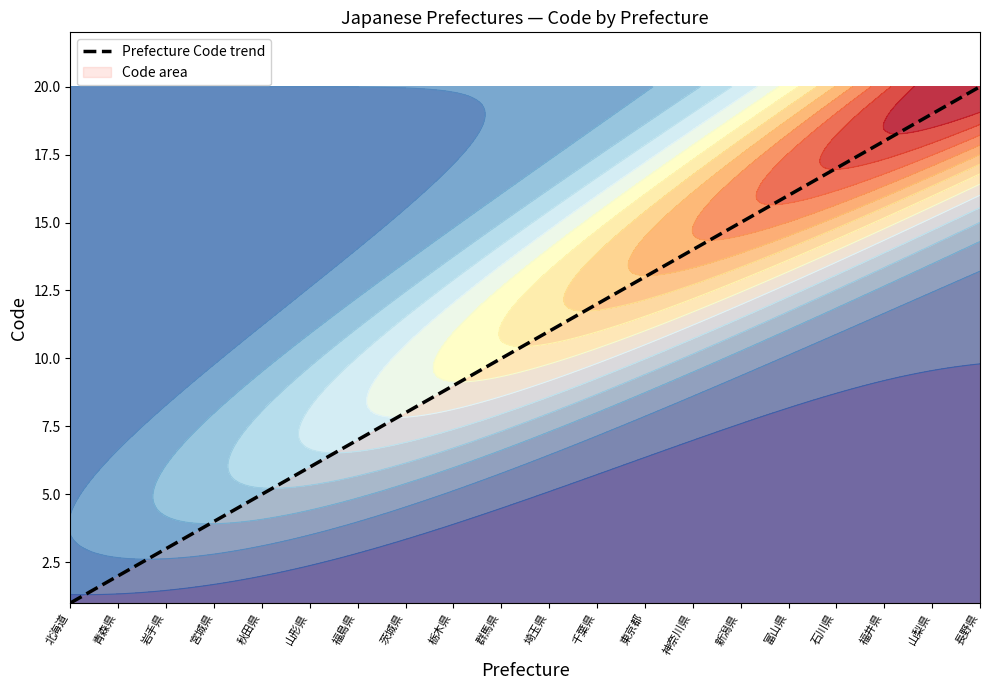

At which category does the chart reach its minimum across all series?

北海道